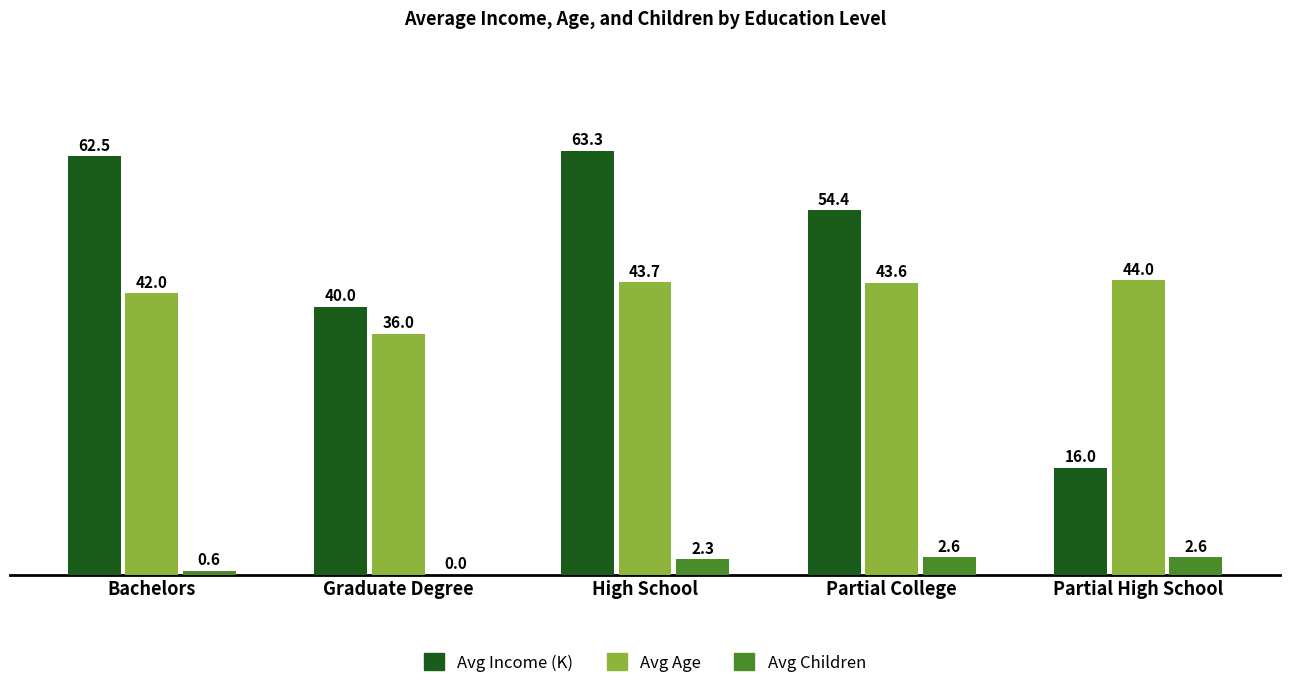

Between High School and Partial High School, which series saw the biggest shift?

Avg Income (K)